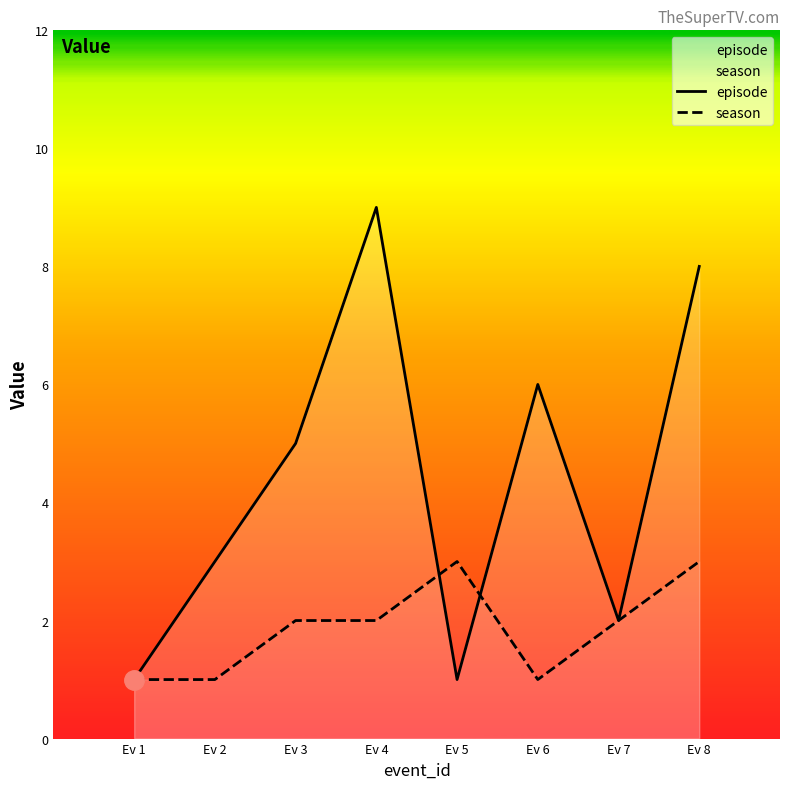

Which series has the widest spread of values?

episode